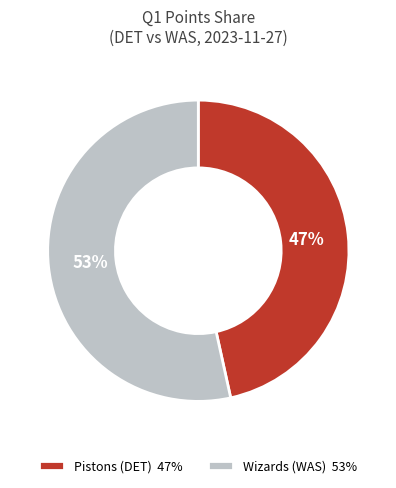

Do Pistons (DET) 47% and Wizards (WAS) 53% together represent more than half of the pie?

Yes